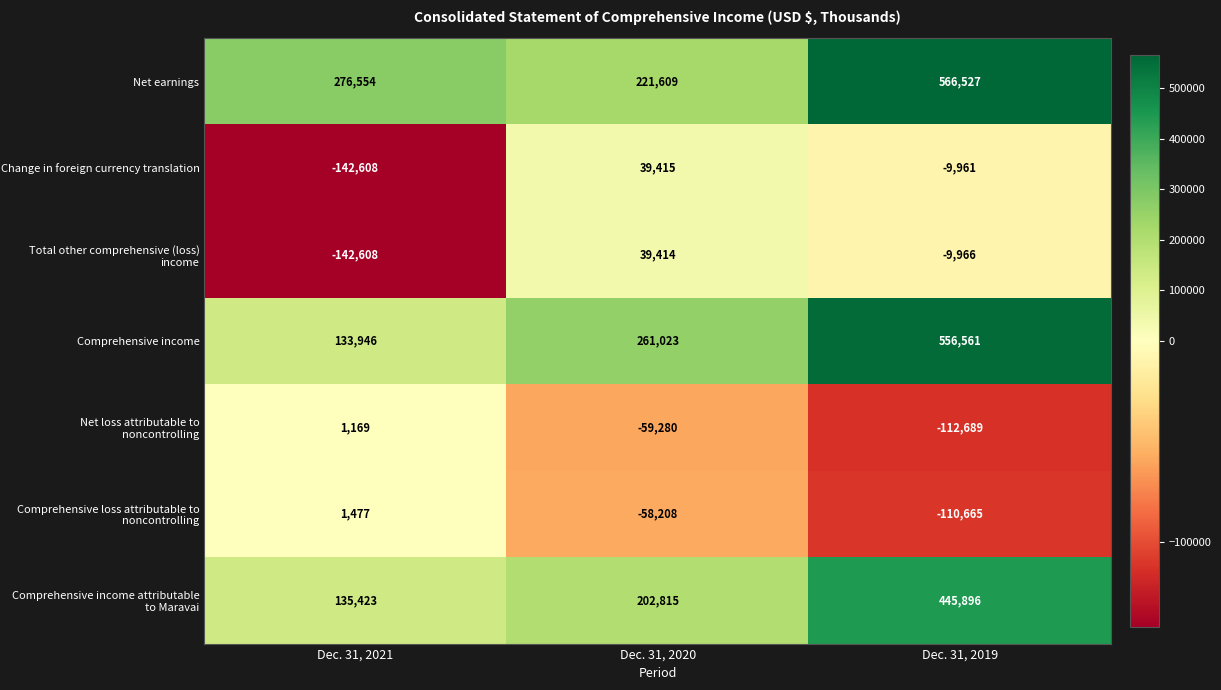

At which label does Comprehensive income reach its peak?

Dec. 31, 2019